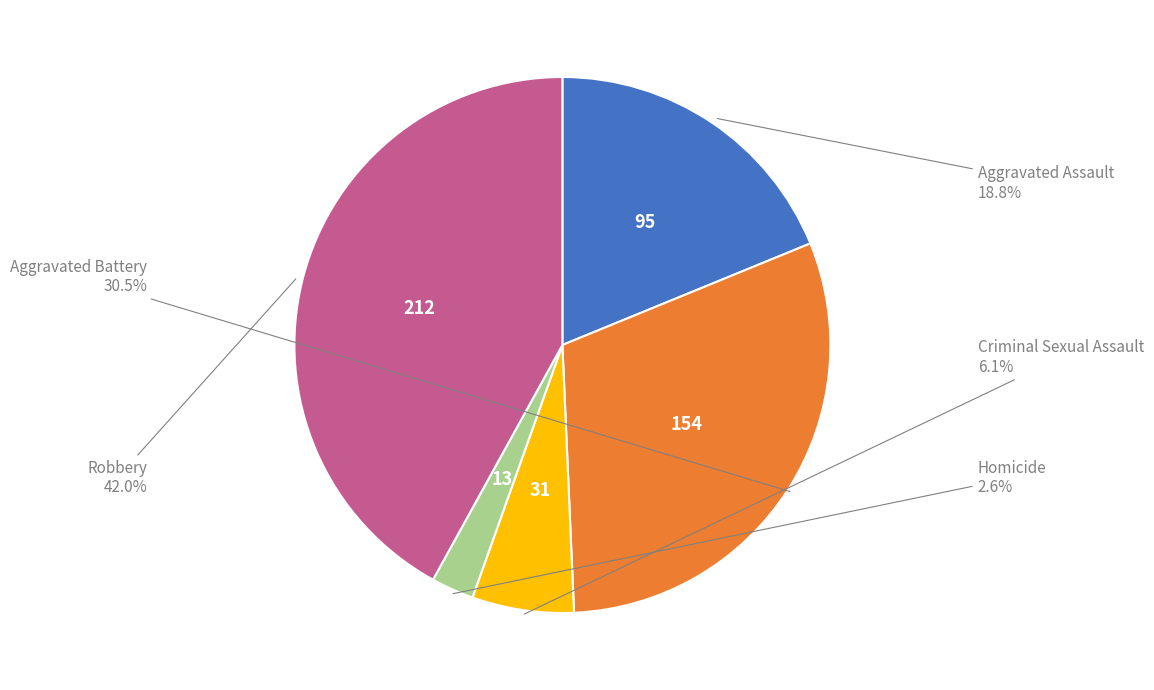

Is there any slice that represents more than half of the pie?

No